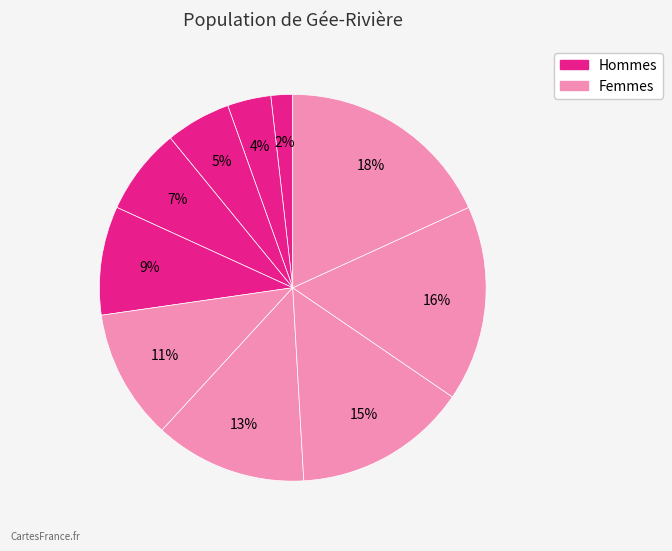

How many segments does this pie chart have?

10